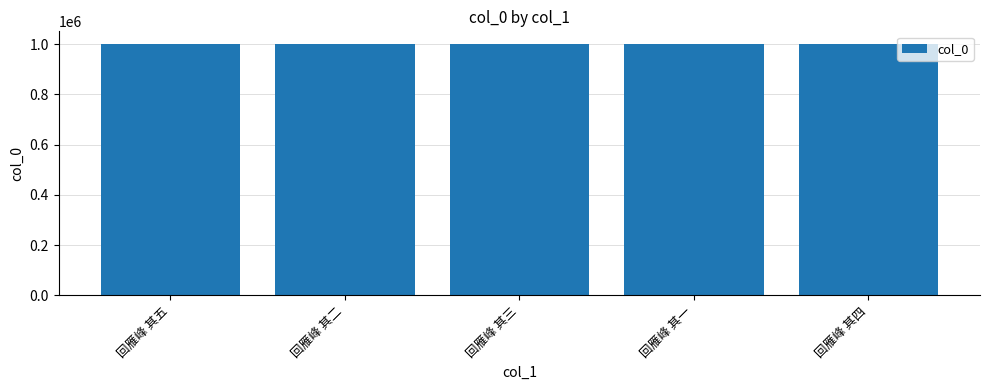

What is the approximate value at 回雁峰 其三?

1001294